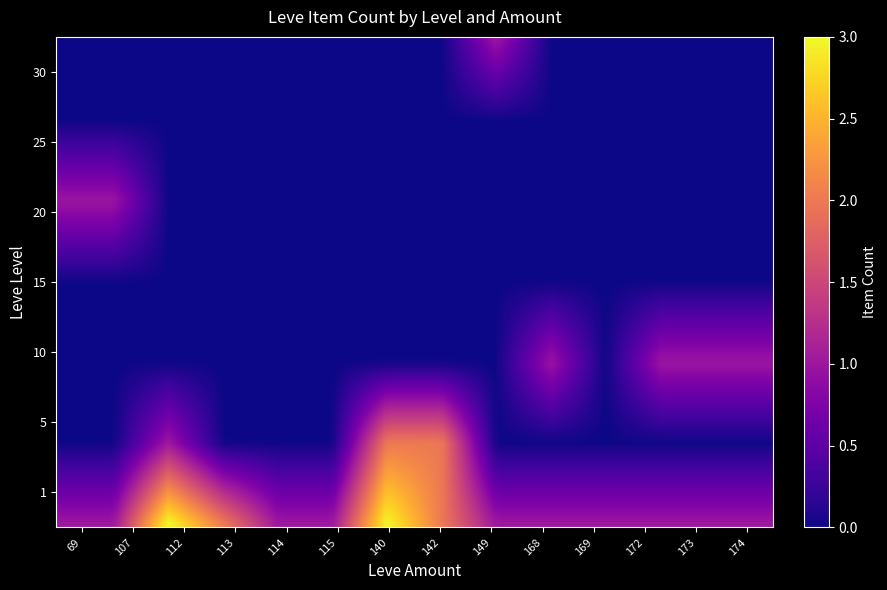

List the series in order of their peak value, lowest first.

15, 25, 10, 20, 30, 5, 1